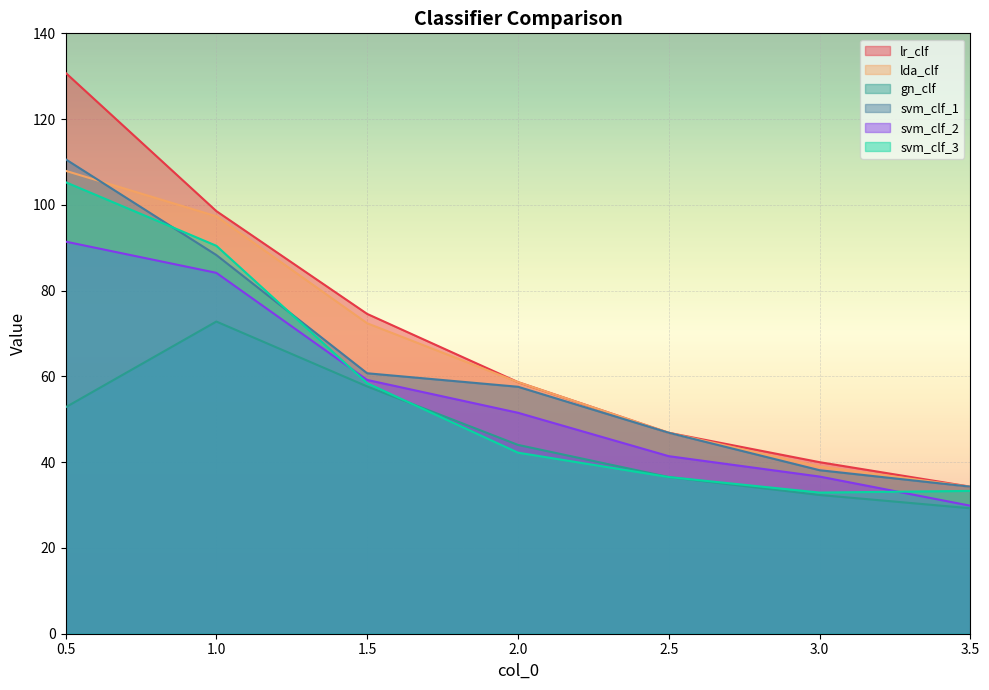

True or false: svm_clf_2 has a value of 51.5 at 2.0.

True